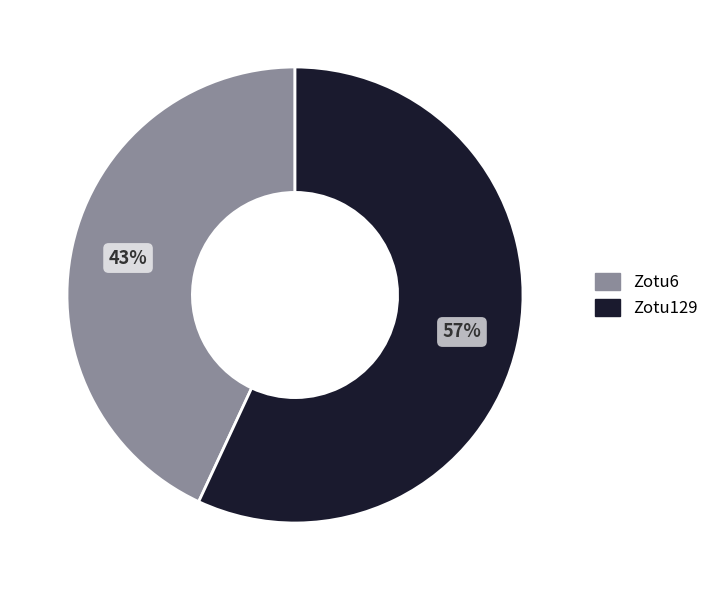

To the nearest percent, what is the average slice percentage?

50%